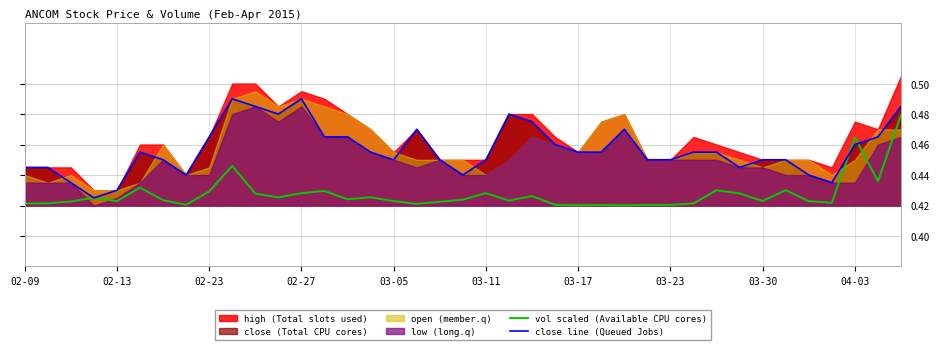

What is the average value of the vol scaled (Available CPU cores) series?

0.4